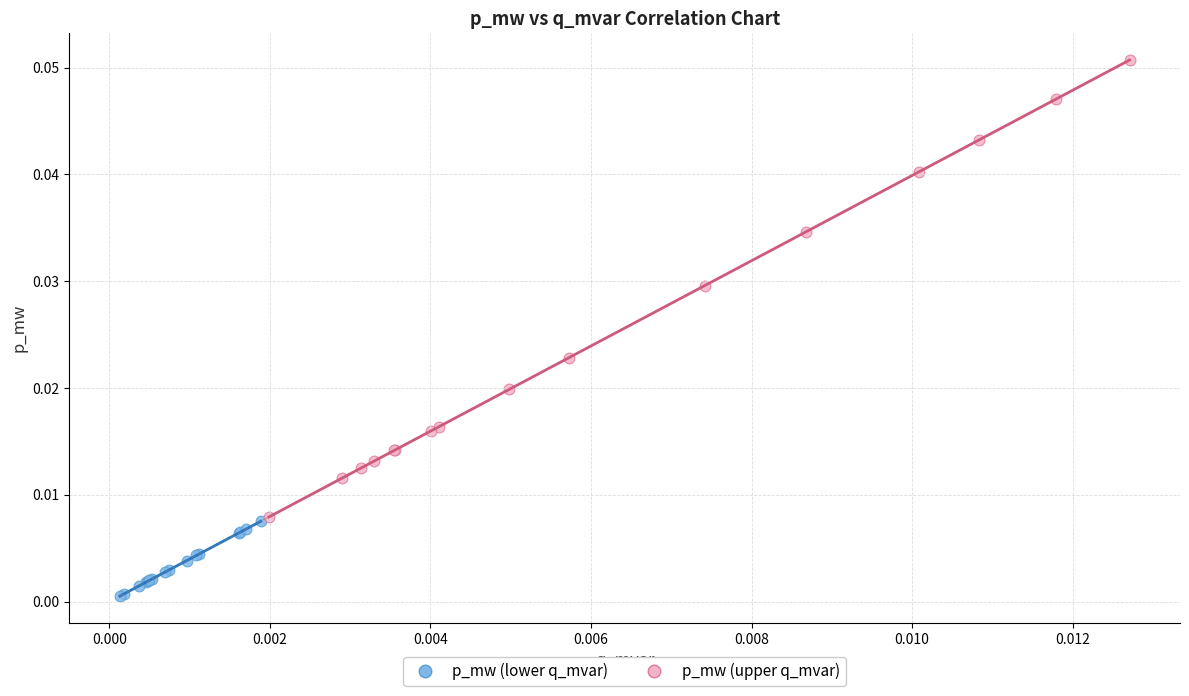

What are all the series names shown in the legend?

p_mw (lower q_mvar), p_mw (upper q_mvar)